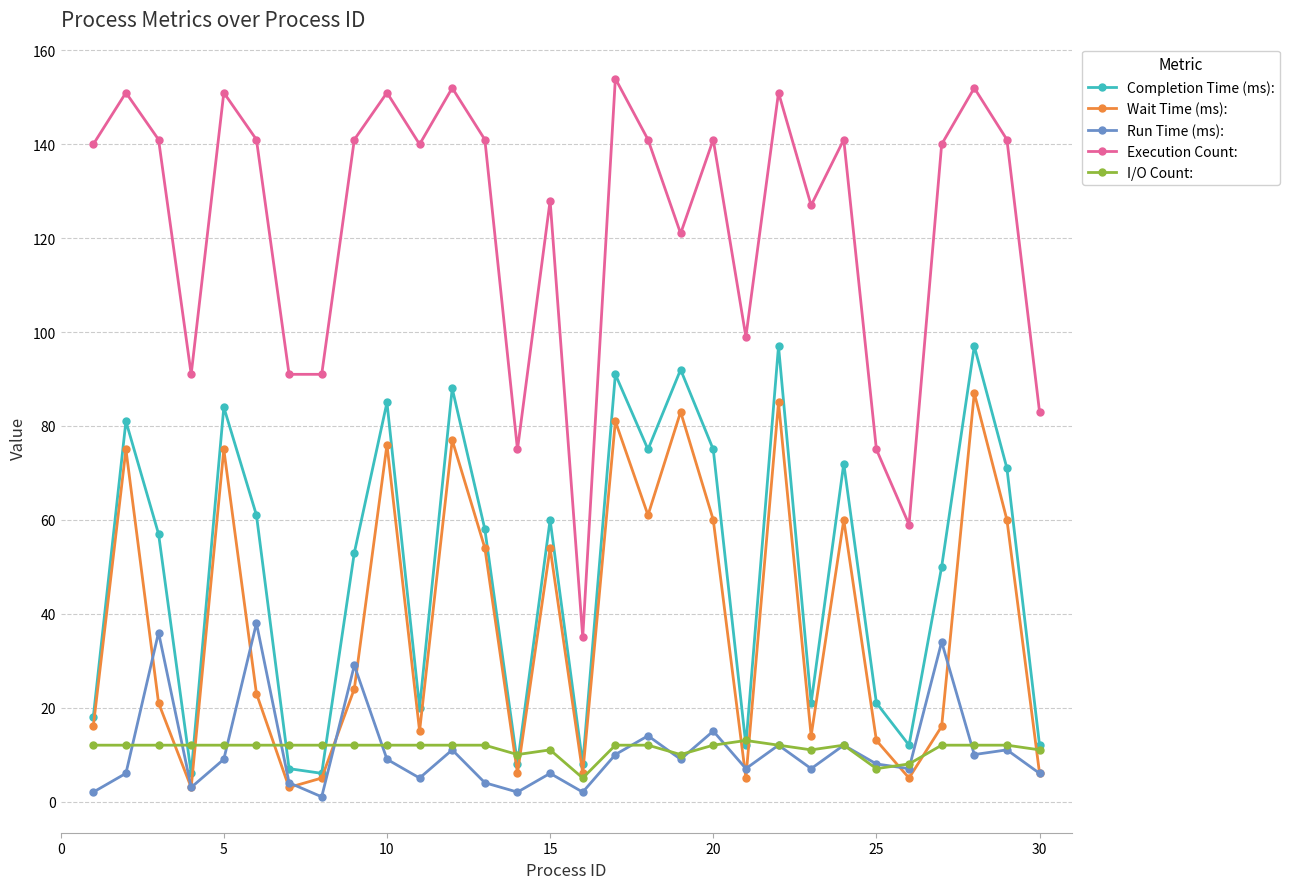

Reading right to left, transcribe all the data shown in this chart.

Completion Time (ms):: 12	71	97	50	12	21	72	21	97	12	75	92	75	91	8	60	8	58	88	20	85	53	6	7	61	84	6	57	81	18
Wait Time (ms):: 6	60	87	16	5	13	60	14	85	5	60	83	61	81	6	54	6	54	77	15	76	24	5	3	23	75	3	21	75	16
Run Time (ms):: 6	11	10	34	7	8	12	7	12	7	15	9	14	10	2	6	2	4	11	5	9	29	1	4	38	9	3	36	6	2
Execution Count:: 83	141	152	140	59	75	141	127	151	99	141	121	141	154	35	128	75	141	152	140	151	141	91	91	141	151	91	141	151	140
I/O Count:: 11	12	12	12	8	7	12	11	12	13	12	10	12	12	5	11	10	12	12	12	12	12	12	12	12	12	12	12	12	12